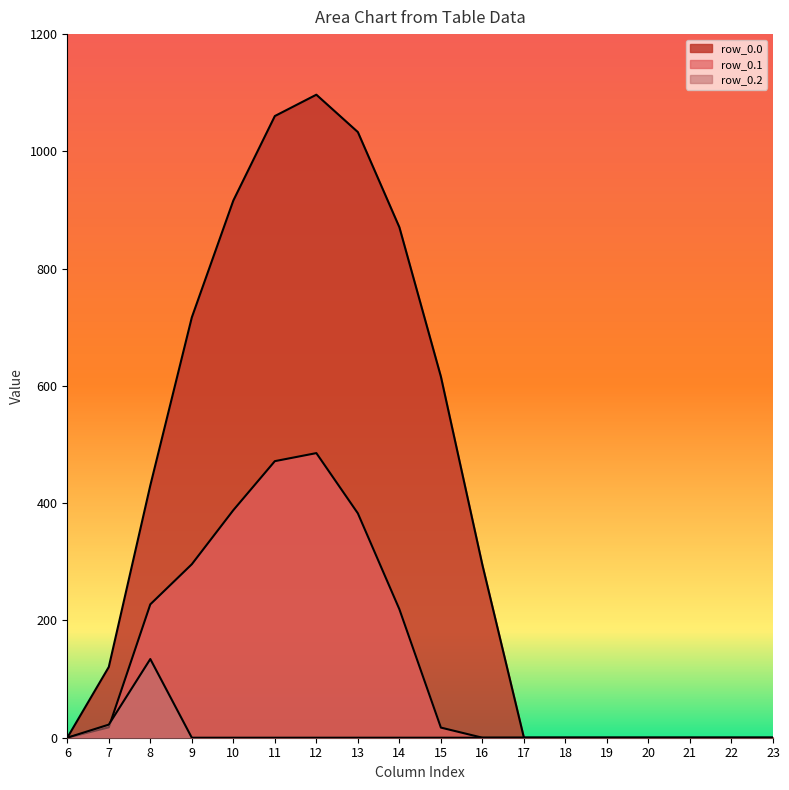

What is the approximate value of row_0.1 at 8?

227.5